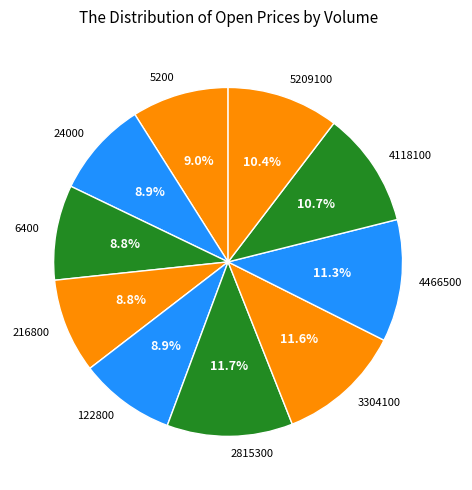

Is the sum of 5200 and 2815300 greater than half?

No